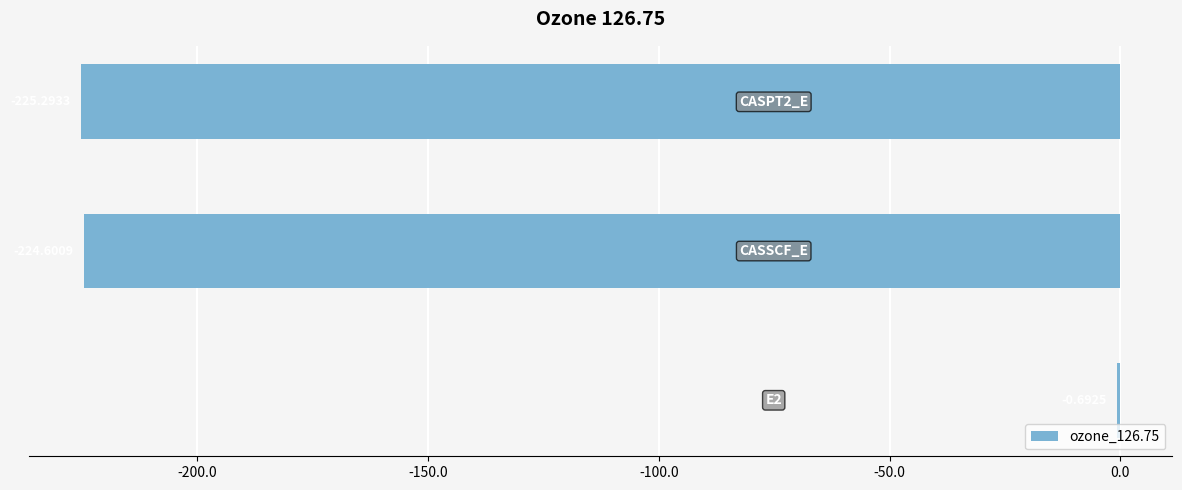

What is the sum of all values?

-450.6